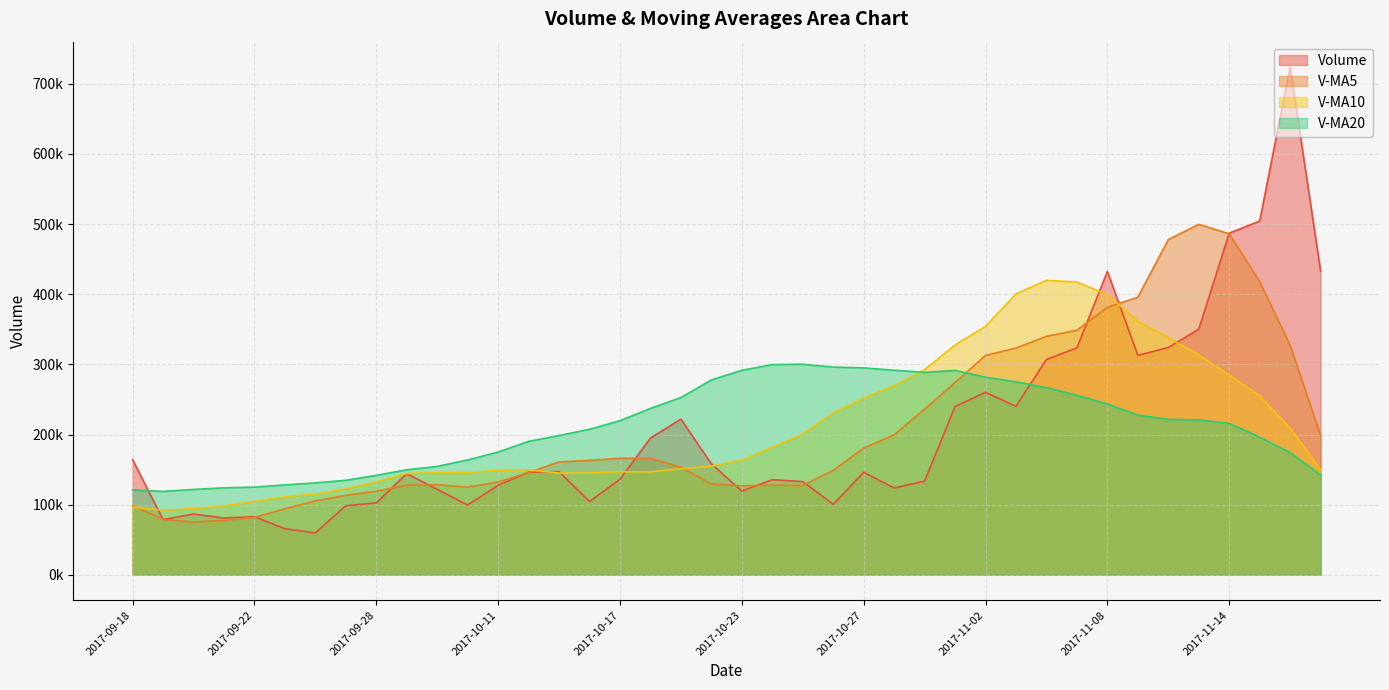

Does the chart display data point markers on the line(s)?

No